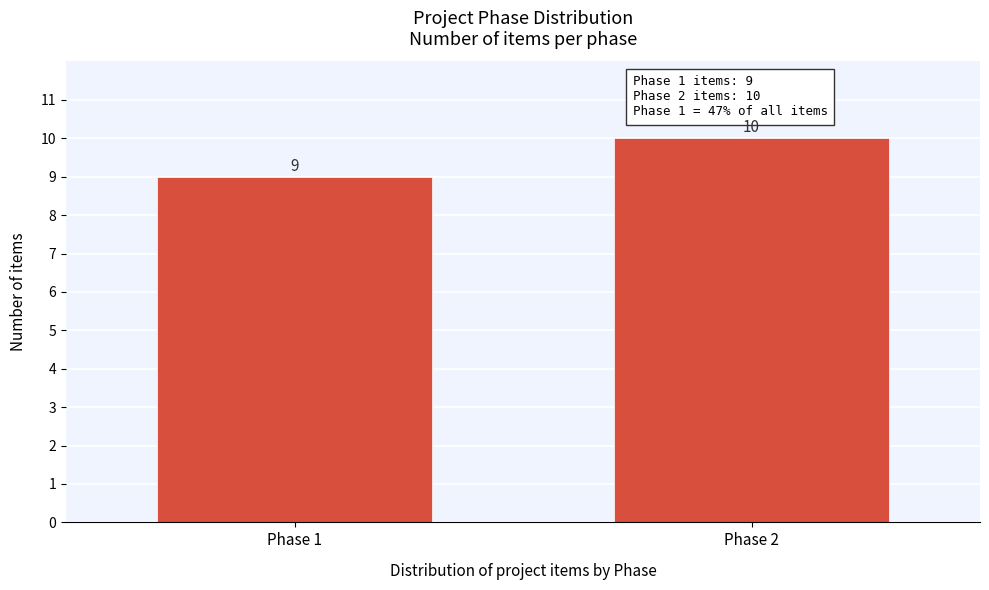

Reading left to right, extract all data points from this chart.

Phase 1=9	Phase 2=10